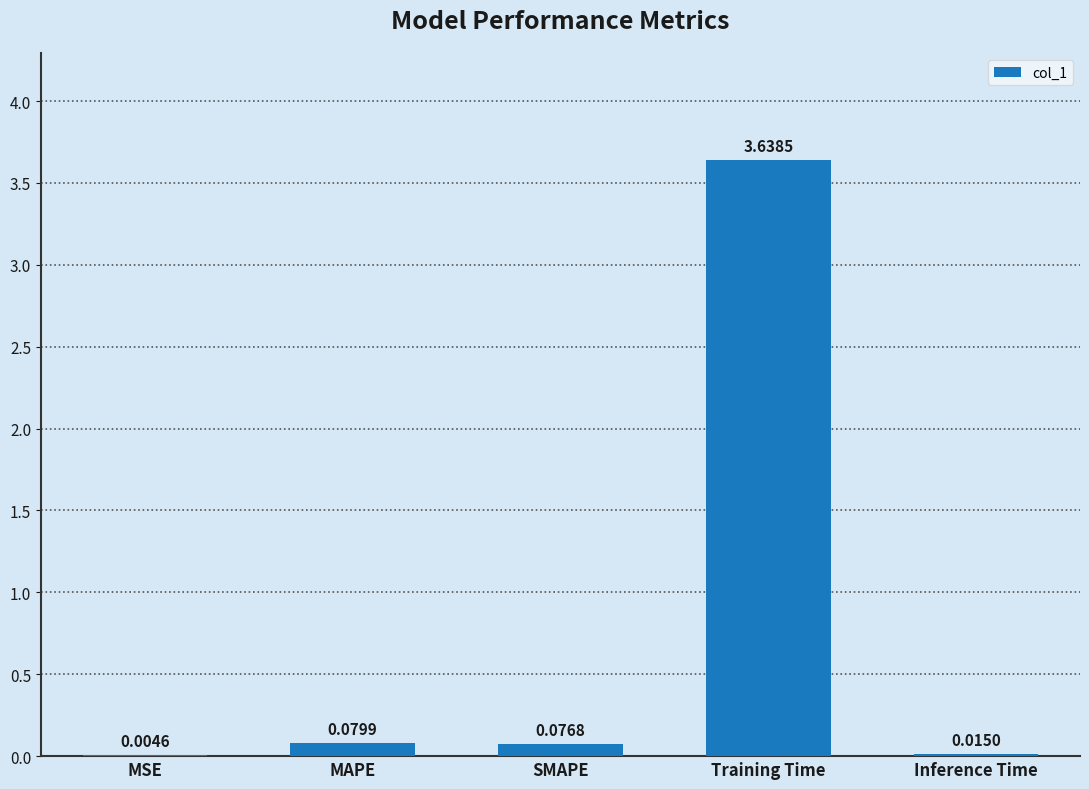

What is the change in value from MSE to SMAPE?

+0.1